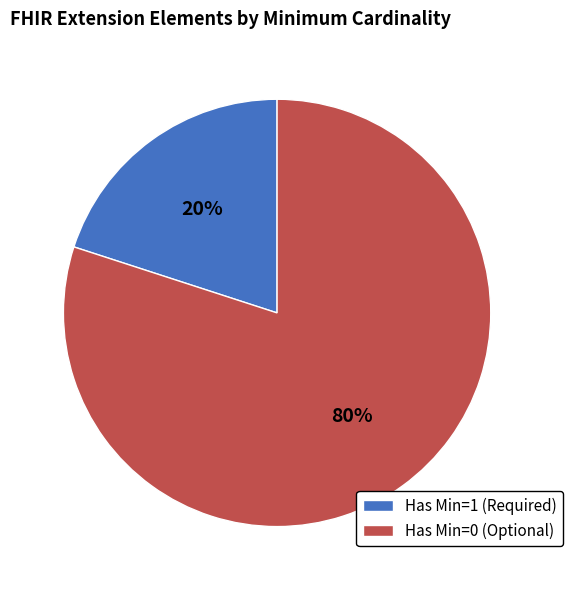

Rank the categories by value from lowest to highest.

Has Min=1 (Required), Has Min=0 (Optional)